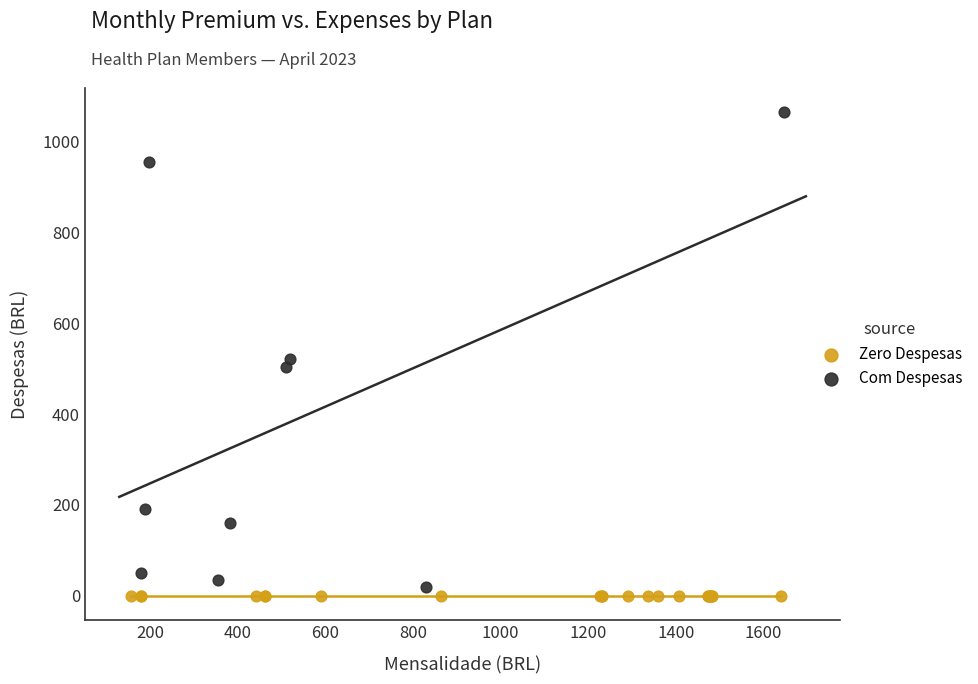

Which series reaches the maximum Y coordinate?

Com Despesas